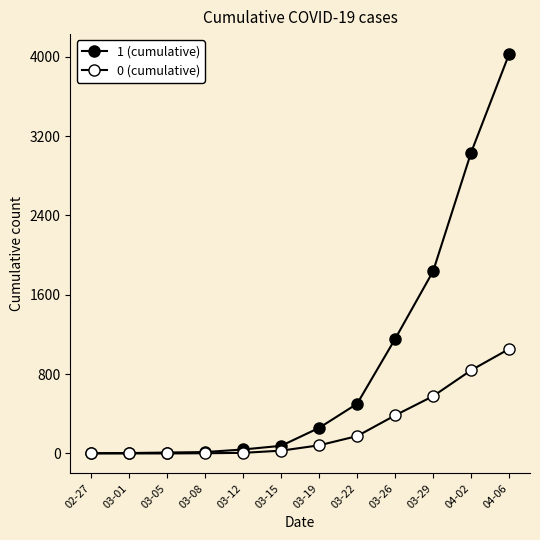

True or false: 0 (cumulative) has a value of 384 at 03-26.

True